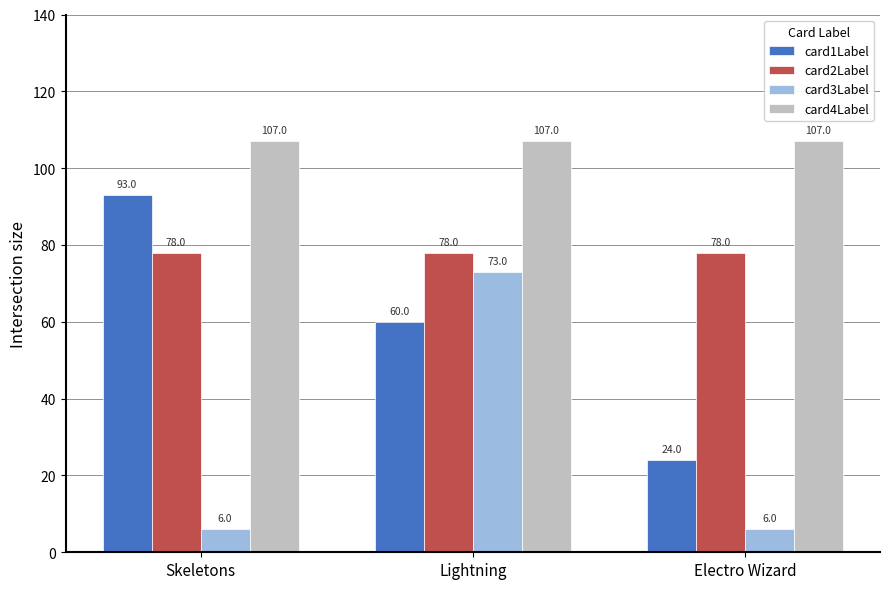

Reading left to right, what are all the values shown in this chart?

card1Label: Skeletons=93	Lightning=60	Electro Wizard=24
card2Label: Skeletons=78	Lightning=78	Electro Wizard=78
card3Label: Skeletons=6	Lightning=73	Electro Wizard=6
card4Label: Skeletons=107	Lightning=107	Electro Wizard=107